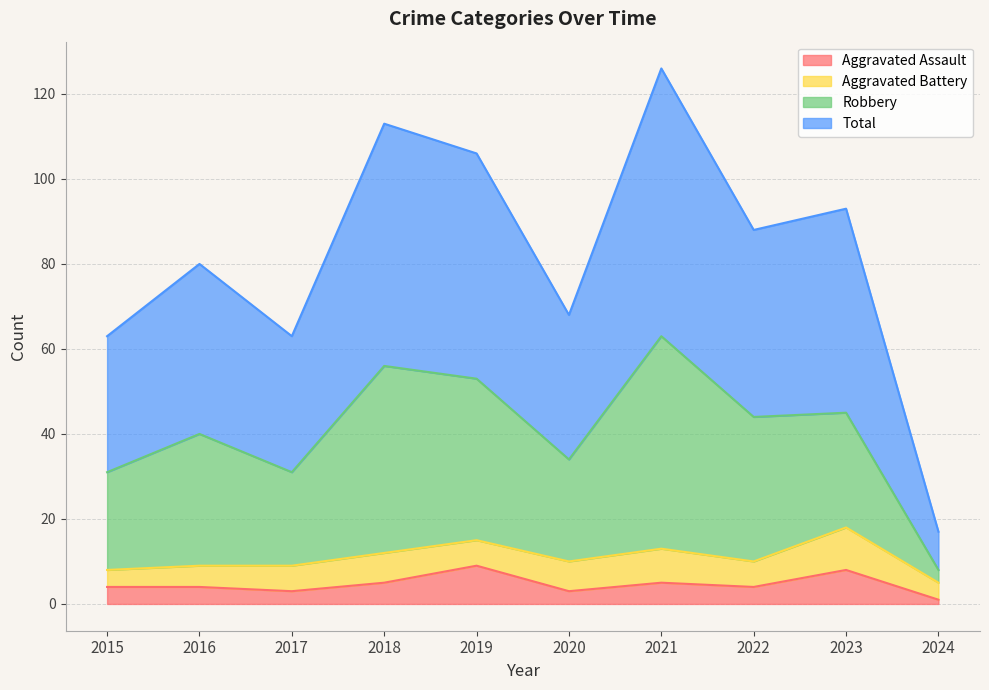

Where does the Robbery series first go above 44?

2018